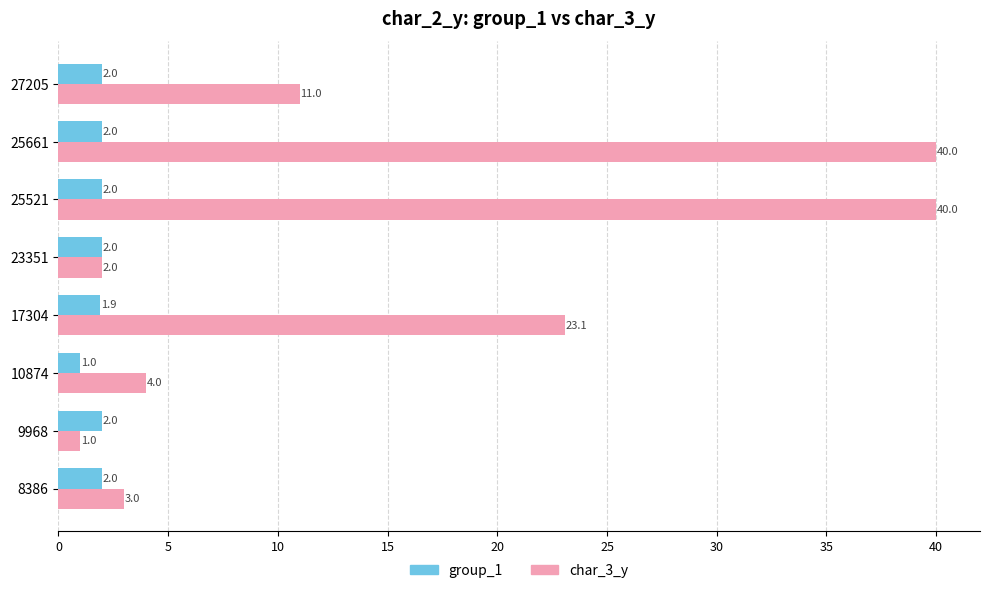

What is the sum of all char_3_y values?

124.1